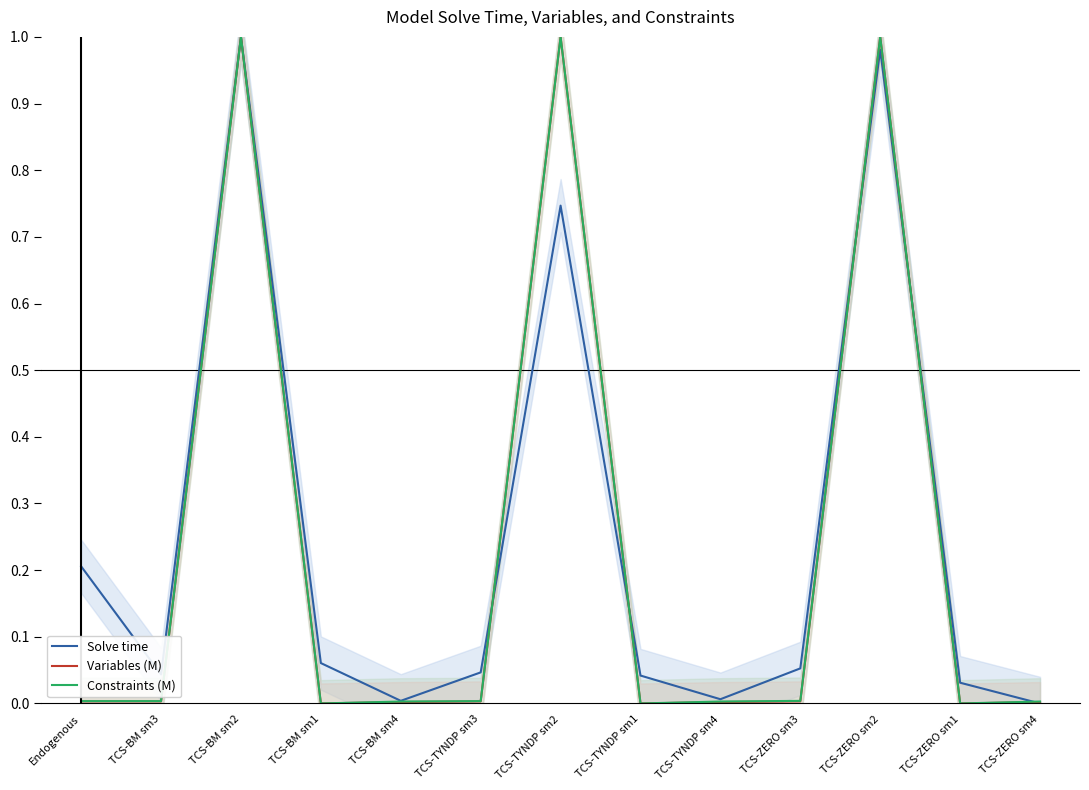

List the labels in order of Constraints (M) value, smallest first.

TCS-TYNDP sm1, TCS-ZERO sm1, TCS-BM sm1, TCS-BM sm4, TCS-TYNDP sm4, TCS-ZERO sm4, TCS-BM sm3, TCS-TYNDP sm3, Endogenous, TCS-ZERO sm3, TCS-BM sm2, TCS-TYNDP sm2, TCS-ZERO sm2